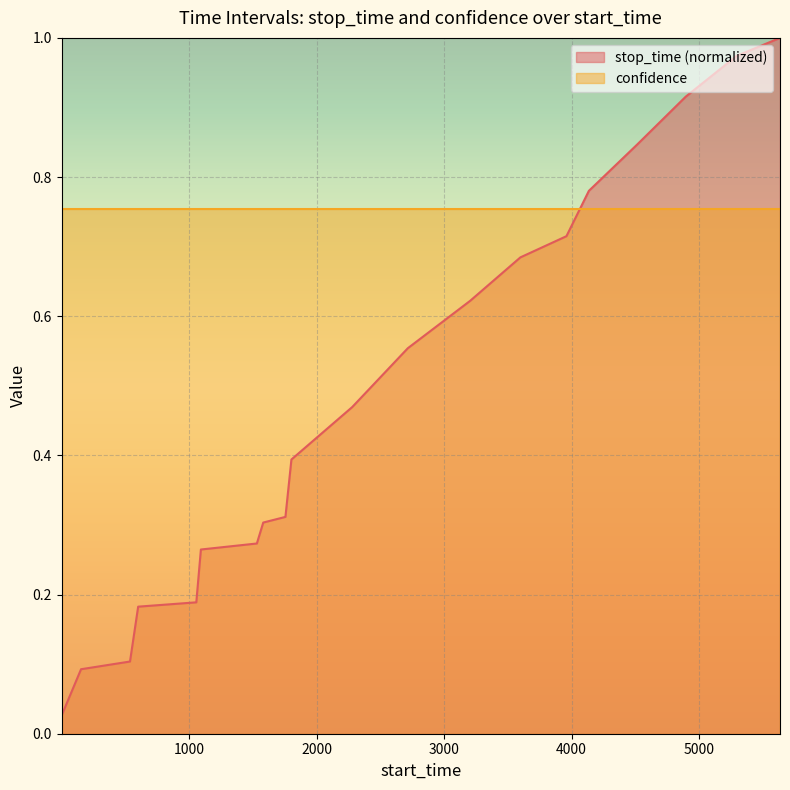

True or false: the data shows 0.5 at 1803.

False